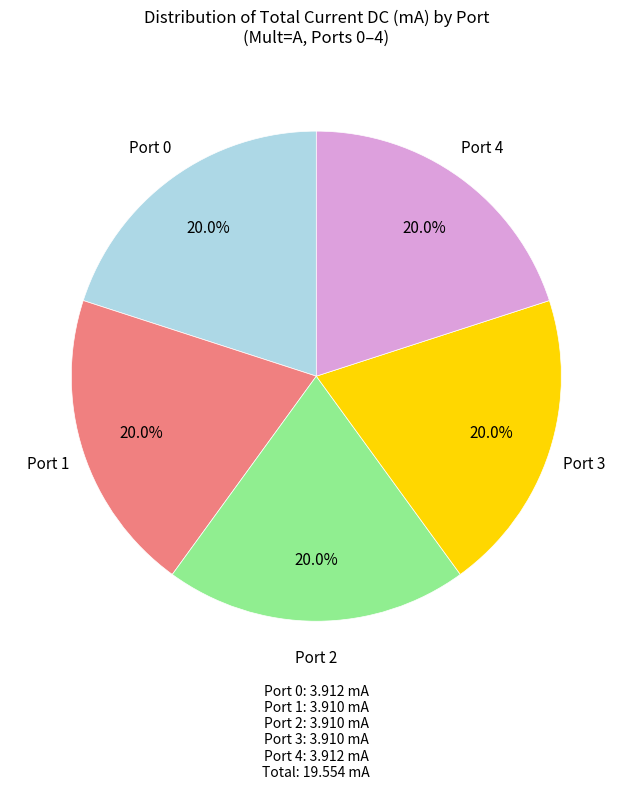

To the nearest percent, what is the average slice percentage?

20%